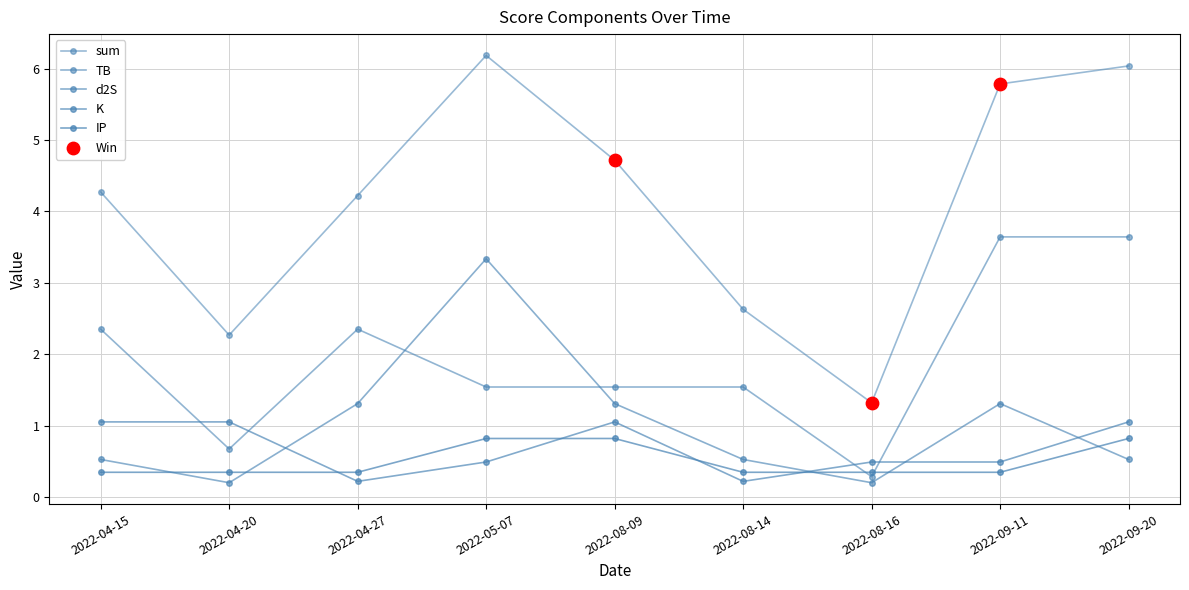

How many lines are shown in the chart?

5